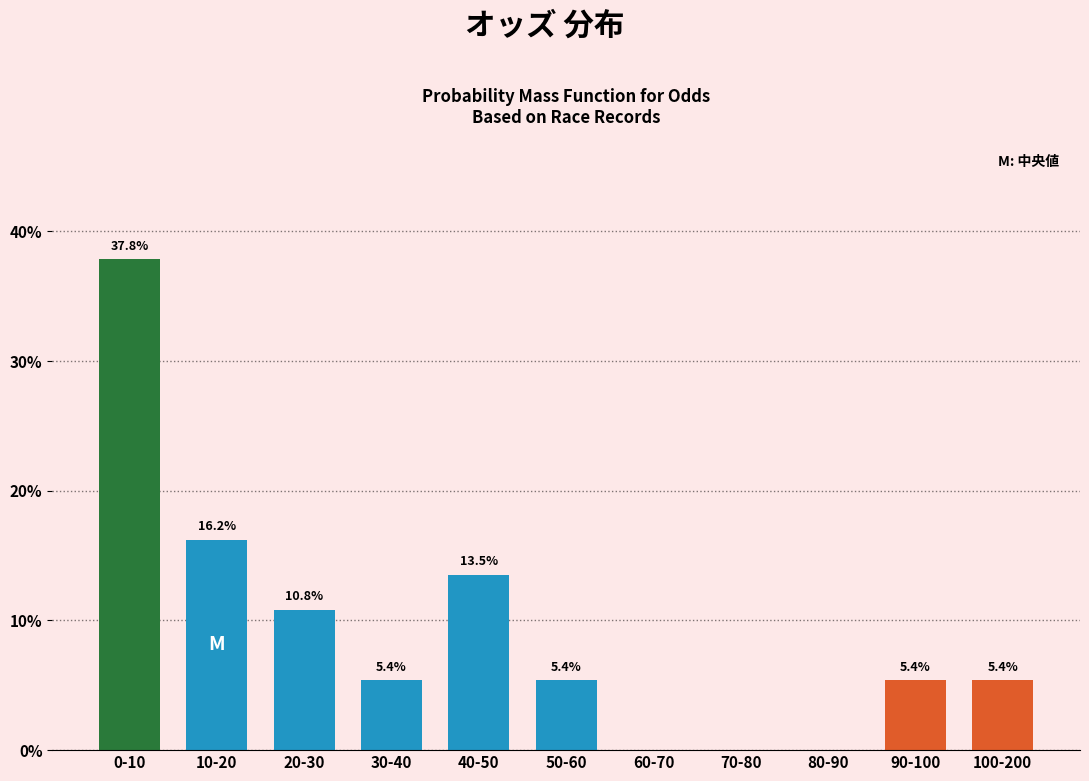

Reading left to right, what are all the values shown in this chart?

0-10=37.8	10-20=16.2	20-30=10.8	30-40=5.4	40-50=13.5	50-60=5.4	60-70=0.0	70-80=0.0	80-90=0.0	90-100=5.4	100-200=5.4